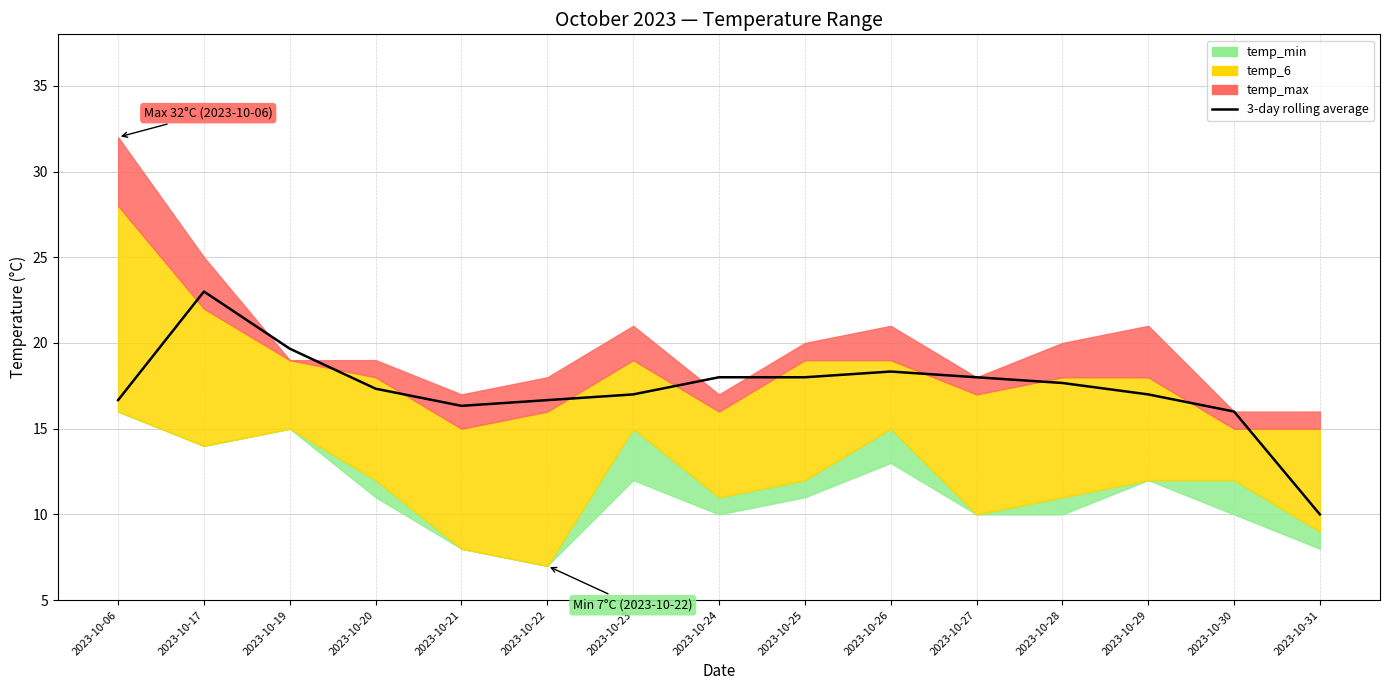

How many data points are above 17?

8